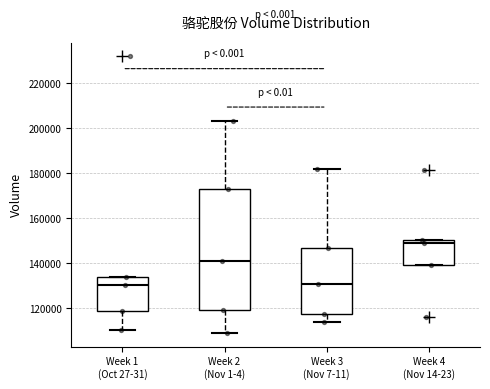

Which box has the highest median line?

Week 4 (Nov 14-23)